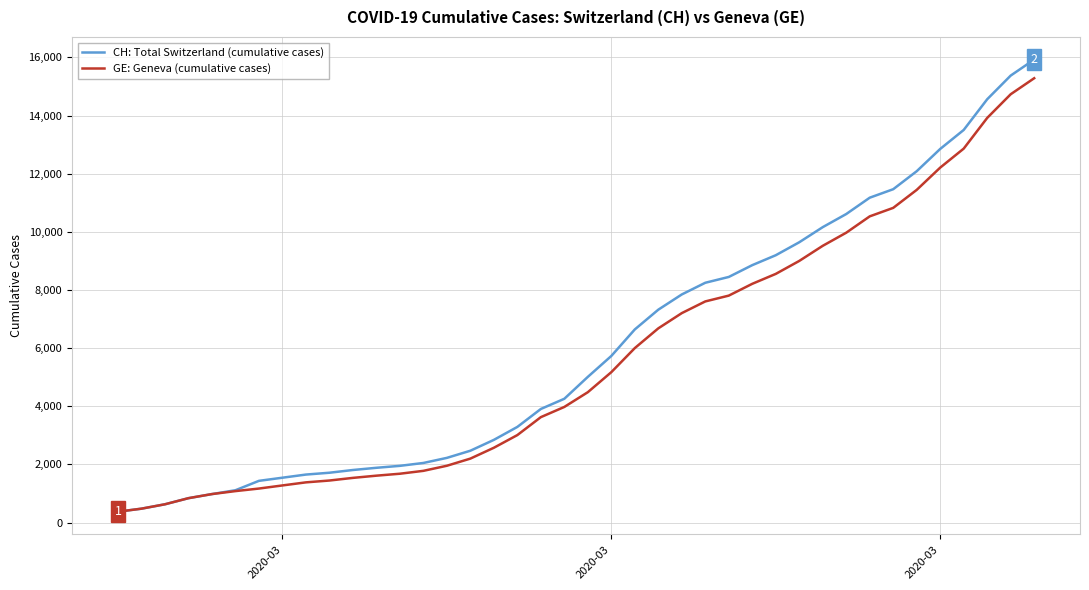

Which series has the widest spread of values?

CH: Total Switzerland (cumulative cases)